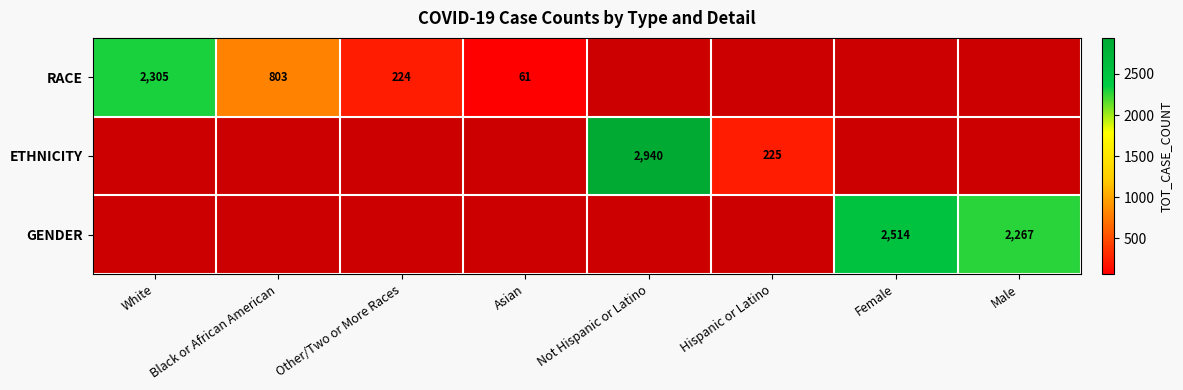

The value of RACE at White is 3626.2. True or false?

False